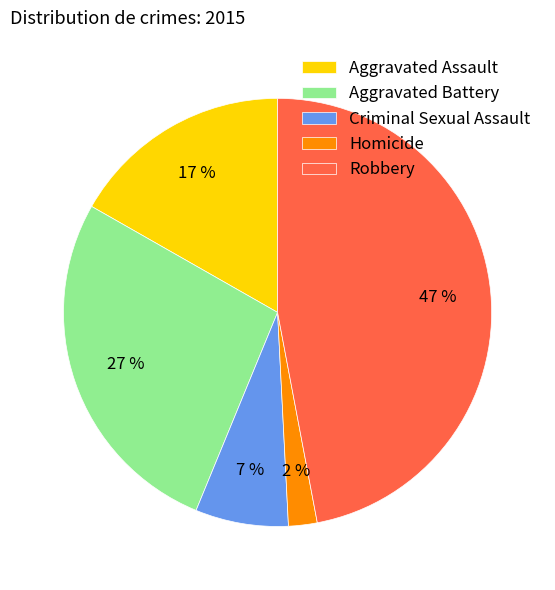

The Robbery slice represents 47% of the pie. True or false?

True